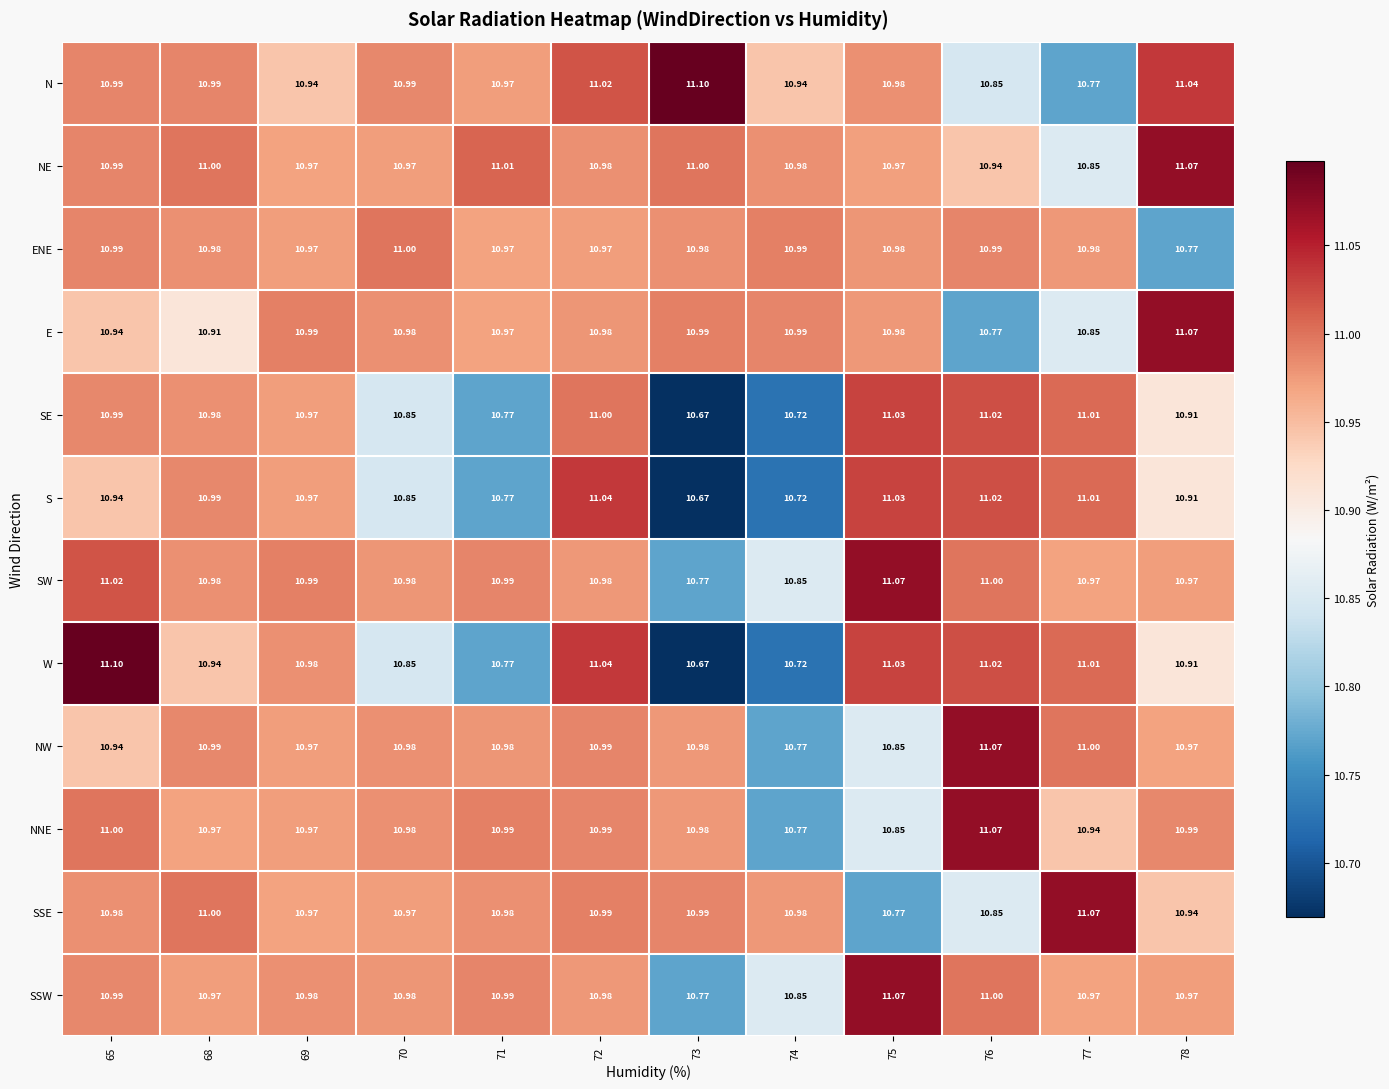

Between 68 and 74, which series saw the biggest shift?

S